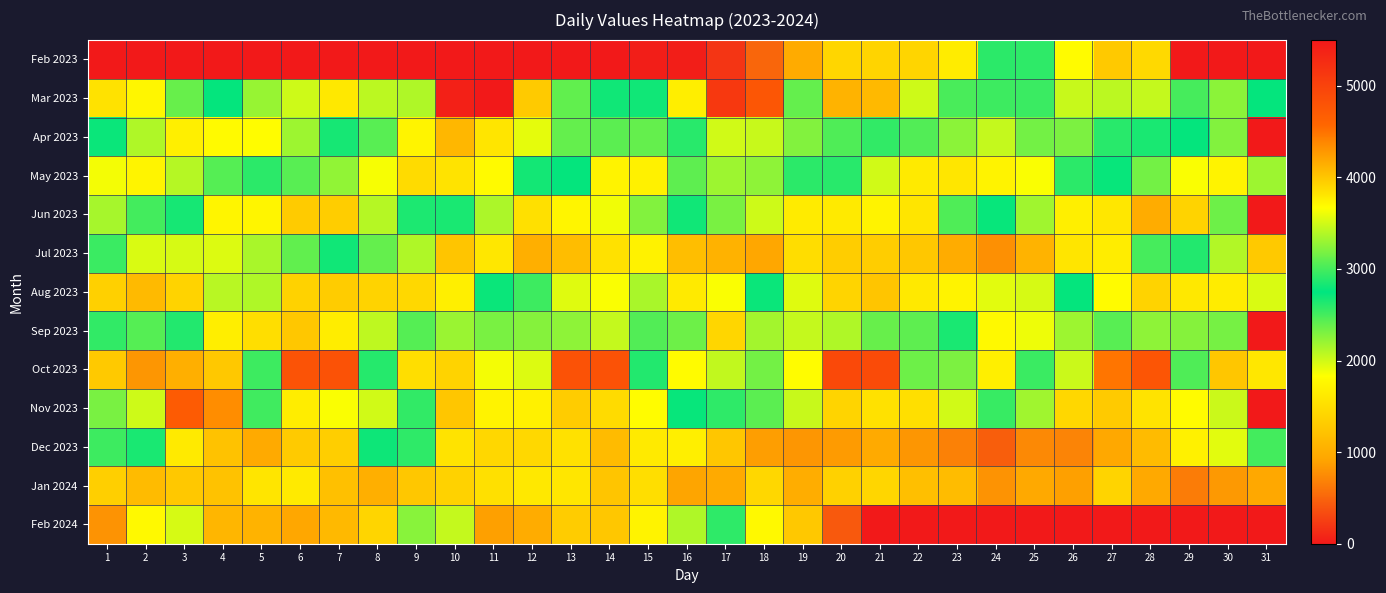

What is the difference between the highest and lowest values at 7?

4811.5